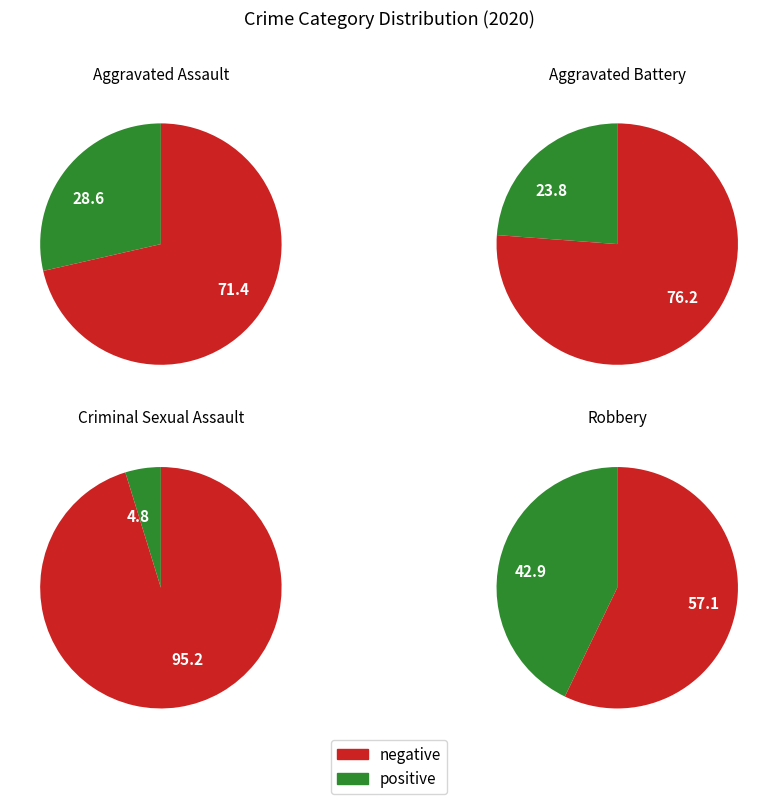

Does Homicide account for over 50% of the chart?

No